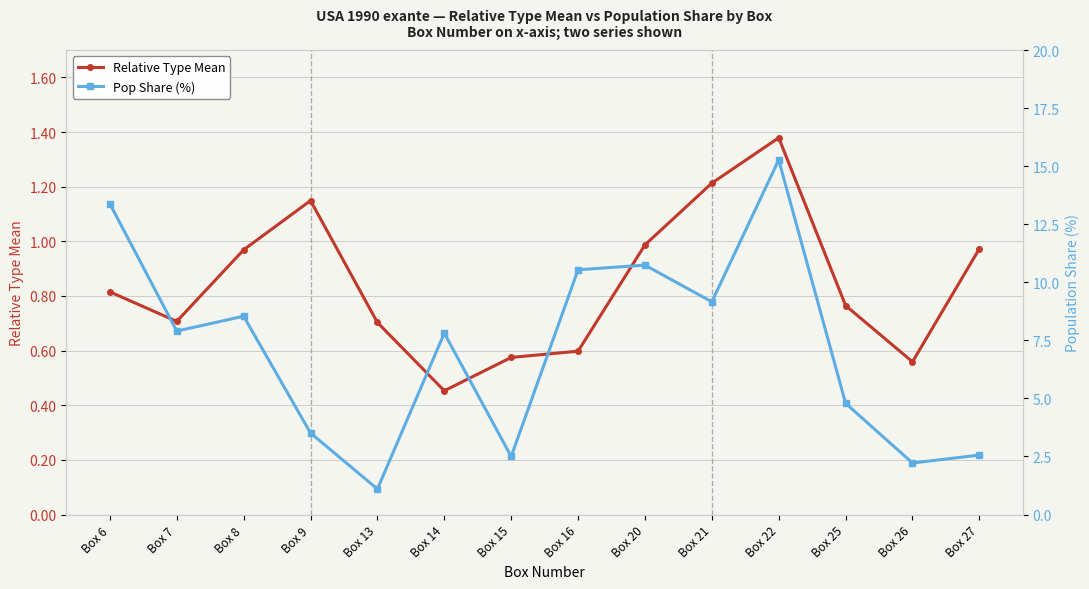

What is the difference between the second highest and second lowest values in the Pop Share (%) series?

11.2